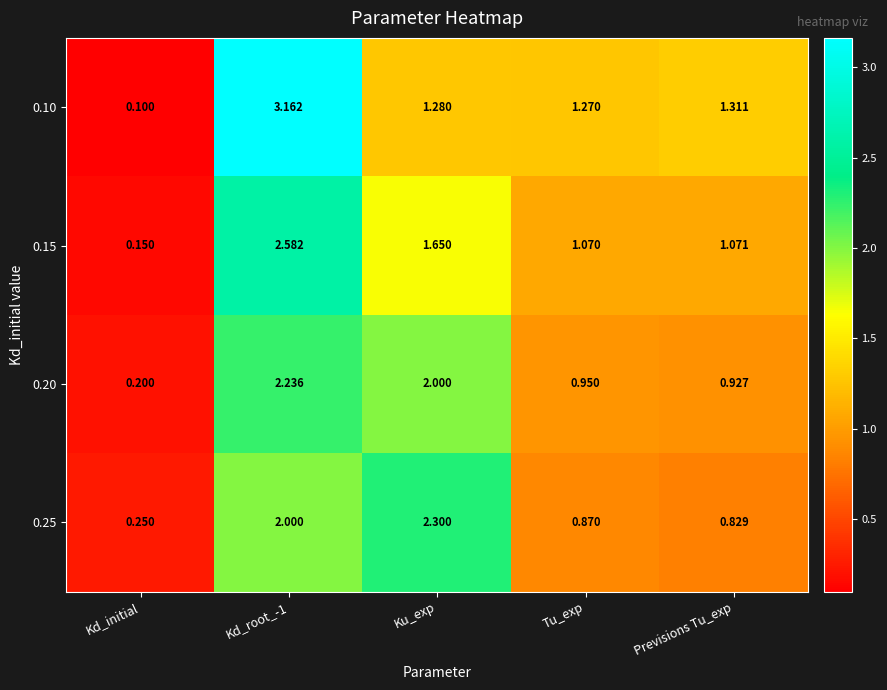

At which category does the chart reach its minimum across all series?

Kd_initial